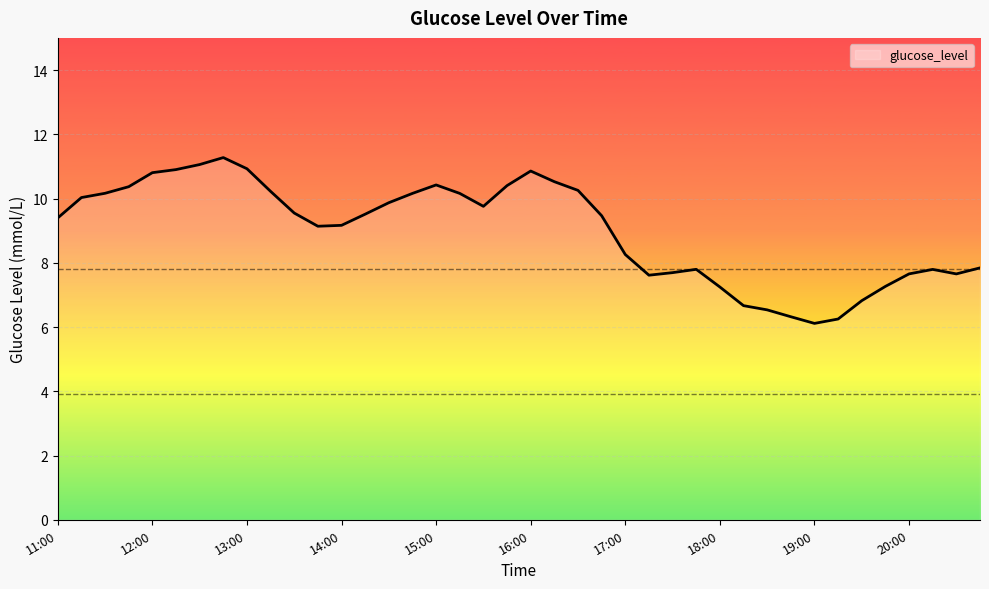

What is the smallest value displayed?

6.1